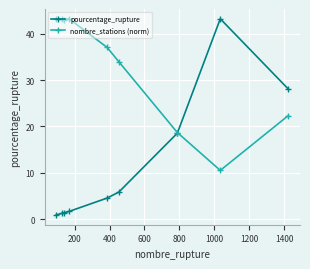

What is the value of the nombre_stations (norm) point at the 8th from the left?

10.5